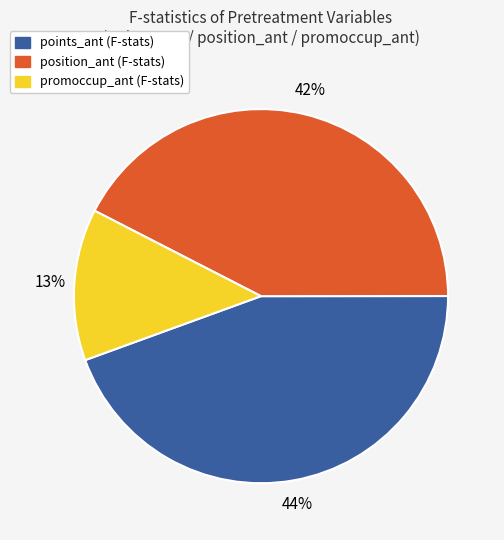

Does any single category account for the majority?

No